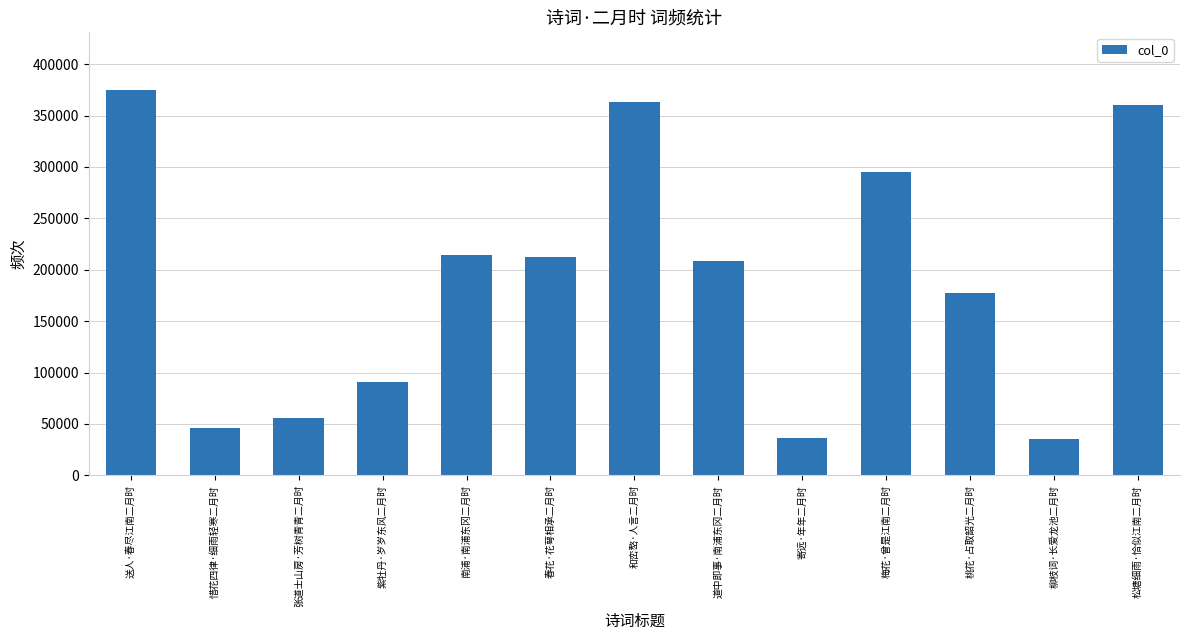

What is the ratio of the value at 惜花四律·细雨轻寒二月时 to the value at 松塘细雨·恰似江南二月时?

0.1